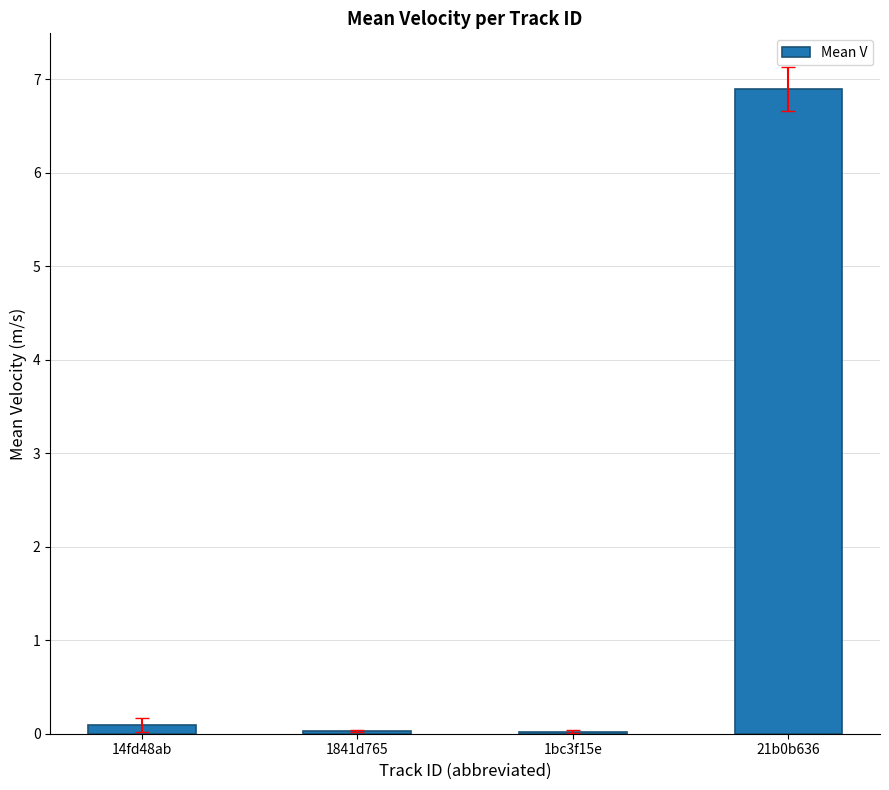

What is the difference between the values at 21b0b636 and 14fd48ab?

6.8